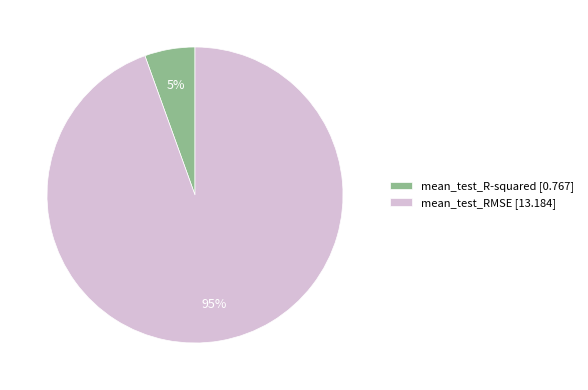

To the nearest percent, what is the average slice percentage?

50%